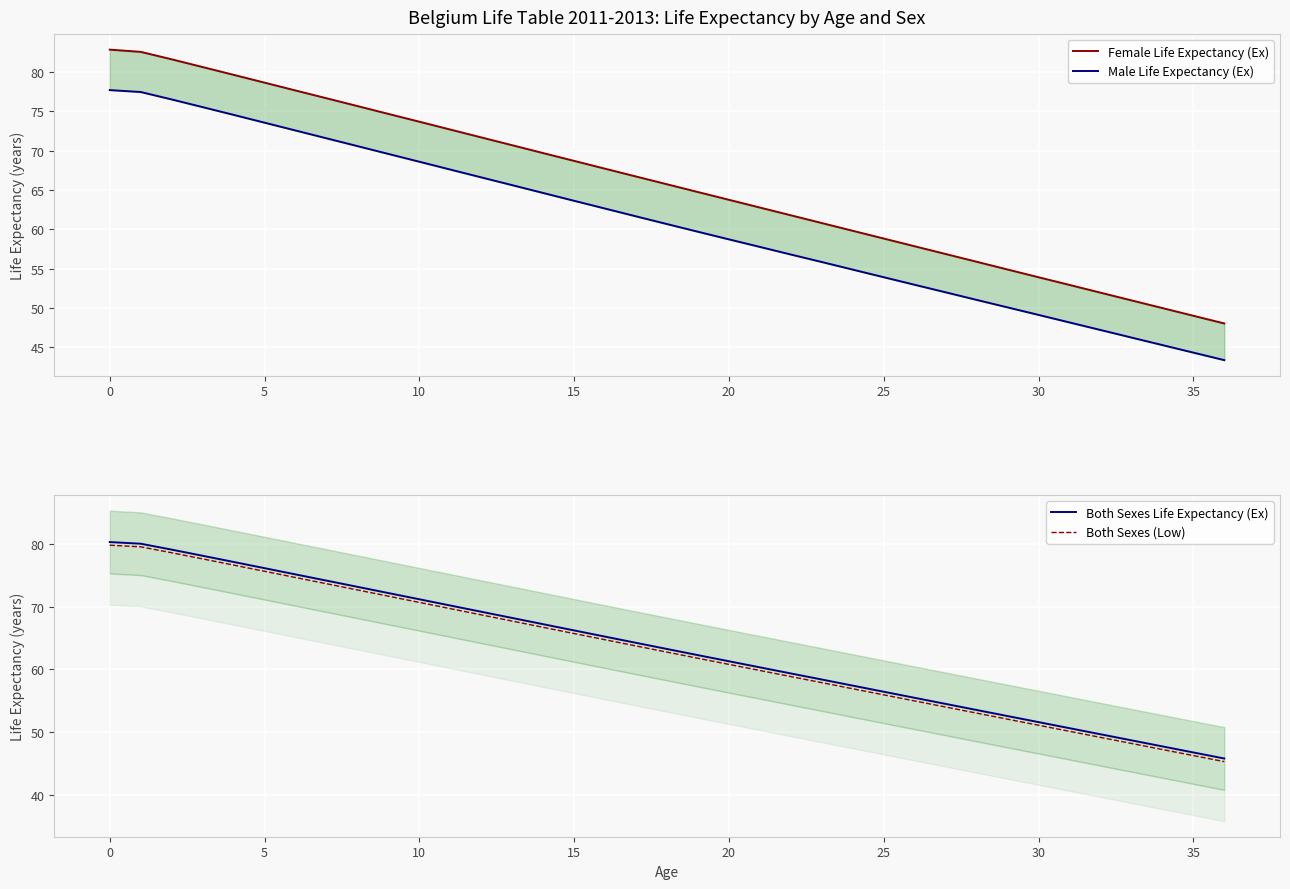

True or false: Both Sexes Life Expectancy (Ex) and Female Life Expectancy (Ex) intersect in this chart.

False